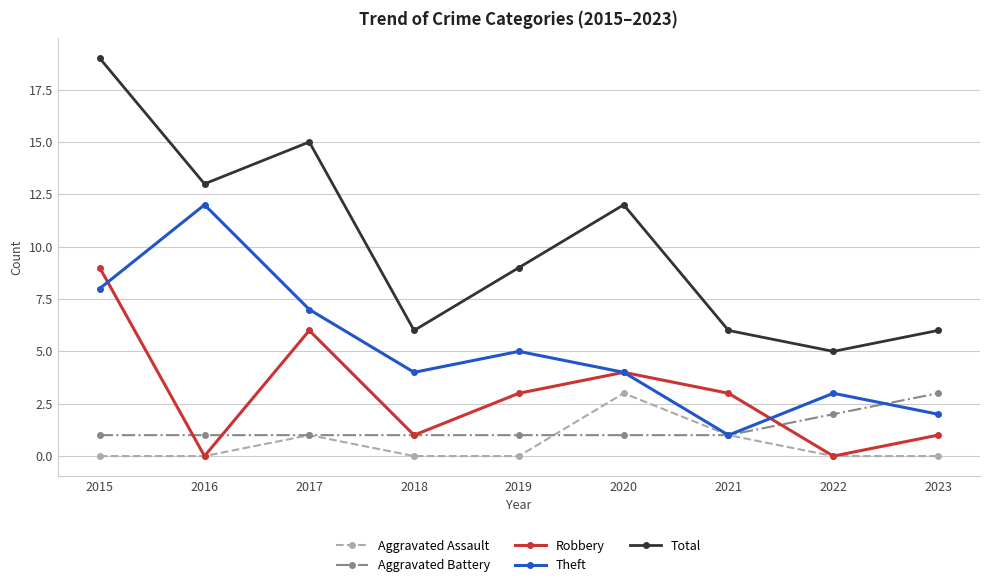

Between 2016 and 2020, which series saw the biggest shift?

Theft